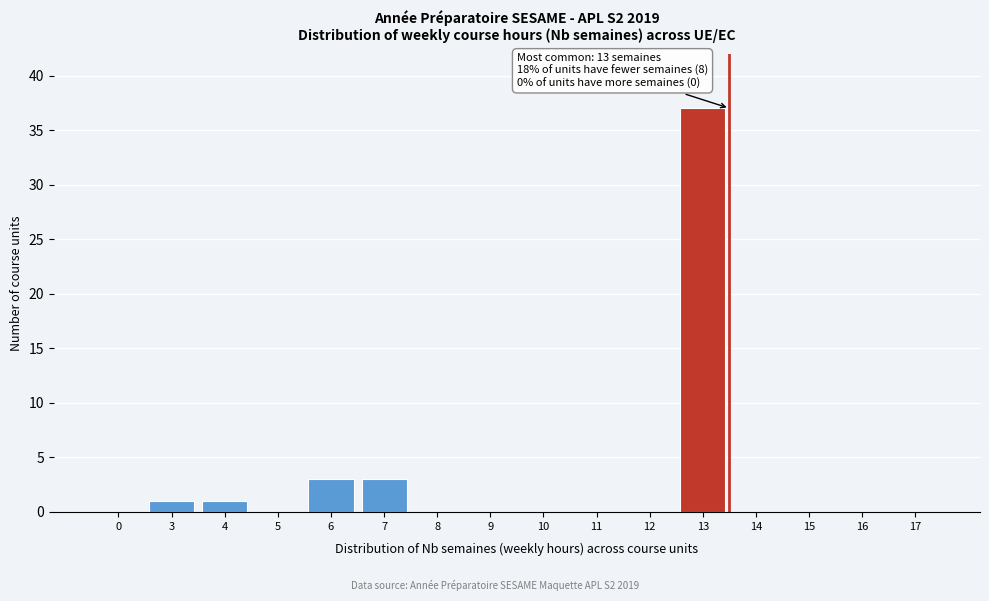

Reading left to right, what are all the values shown in this chart?

0=0	3=1	4=1	5=0	6=3	7=3	8=0	9=0	10=0	11=0	12=0	13=37	14=0	15=0	16=0	17=0